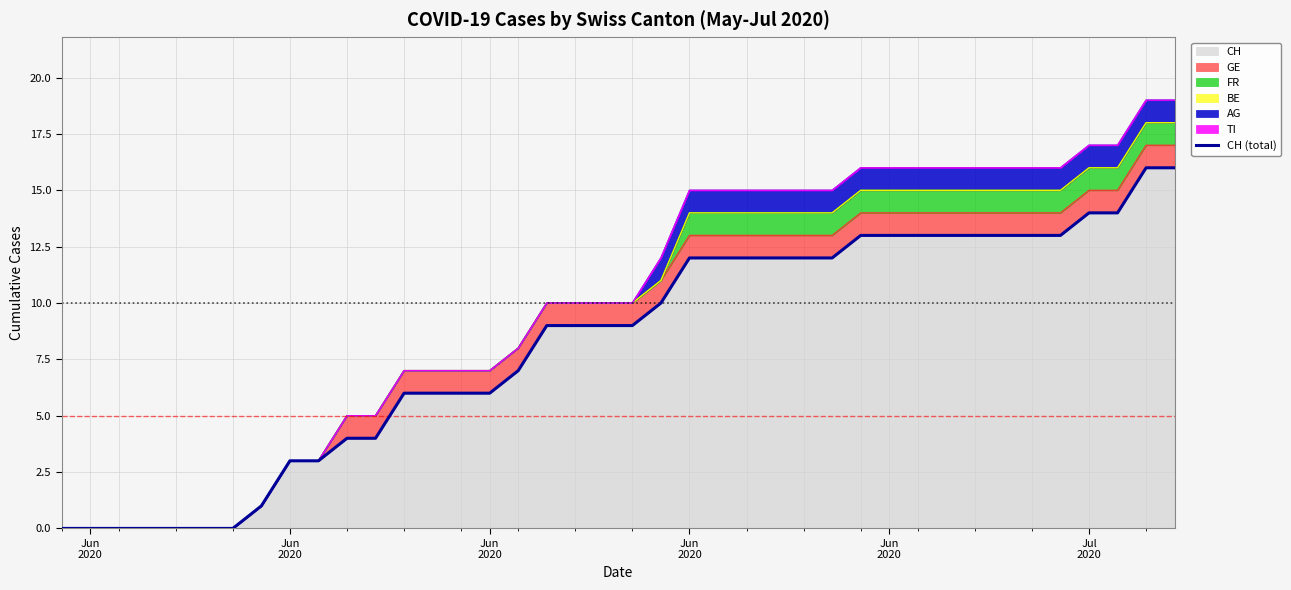

What is the sum of the values at Jun 2020 and Jul 2020?

27